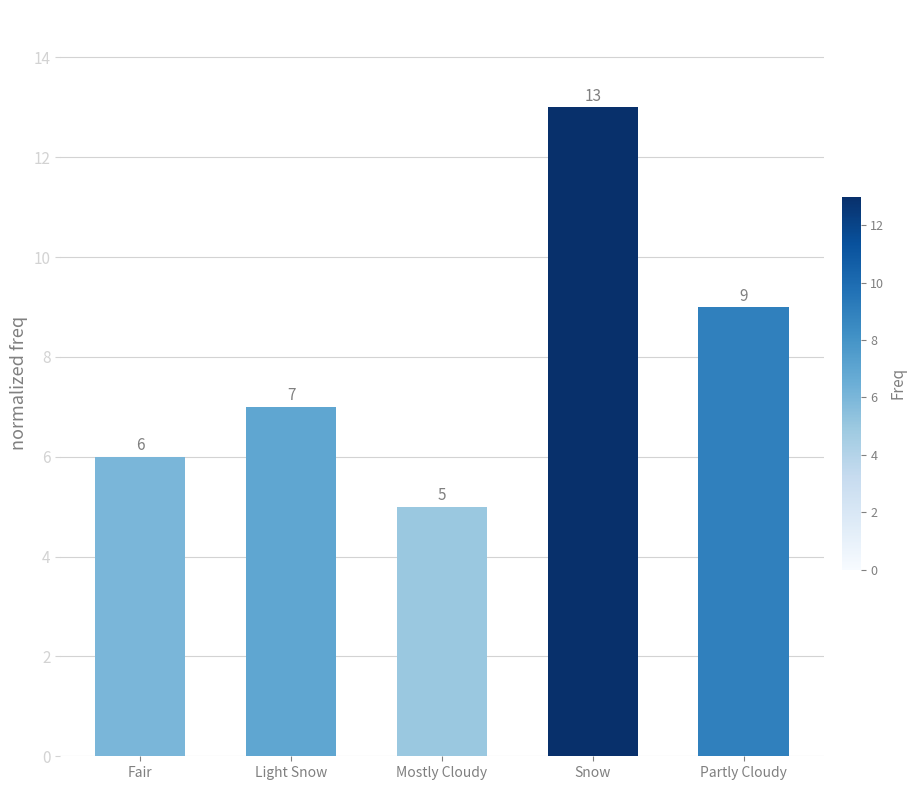

List the labels in order of value, largest first.

Snow, Partly Cloudy, Light Snow, Fair, Mostly Cloudy